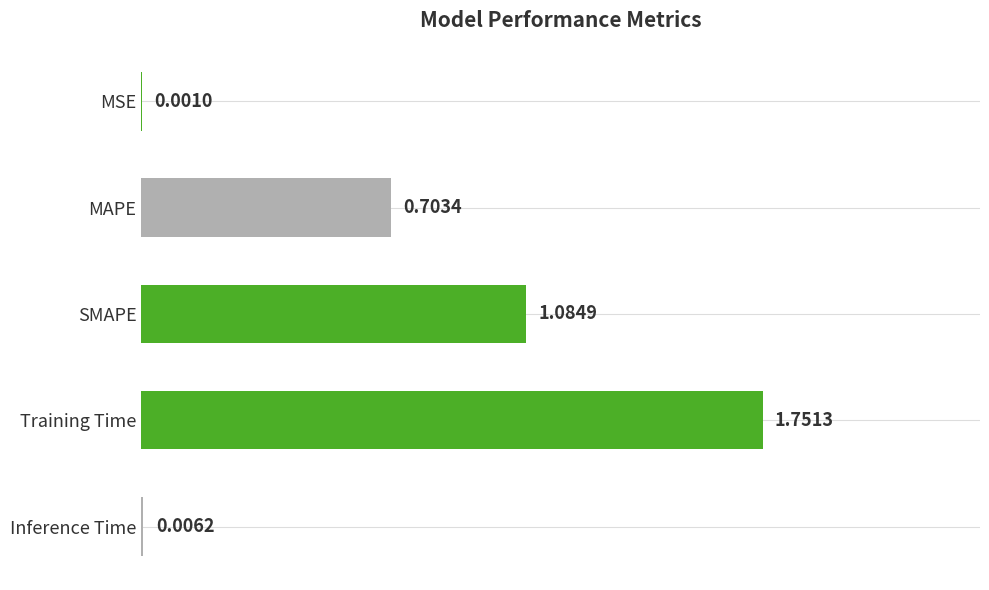

Between MSE and MAPE, which is larger?

MAPE